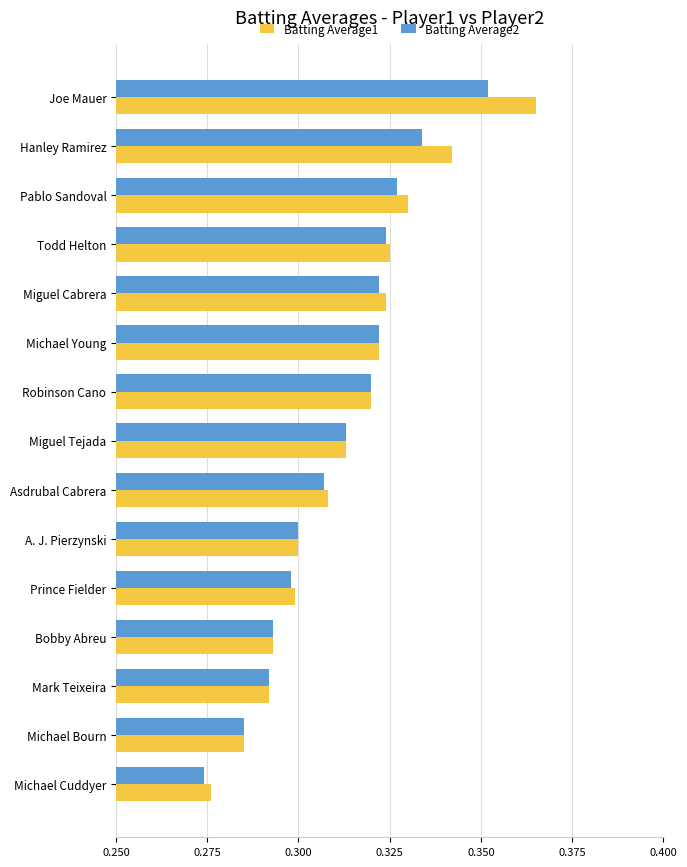

What is the total value across all series at Prince Fielder?

0.6